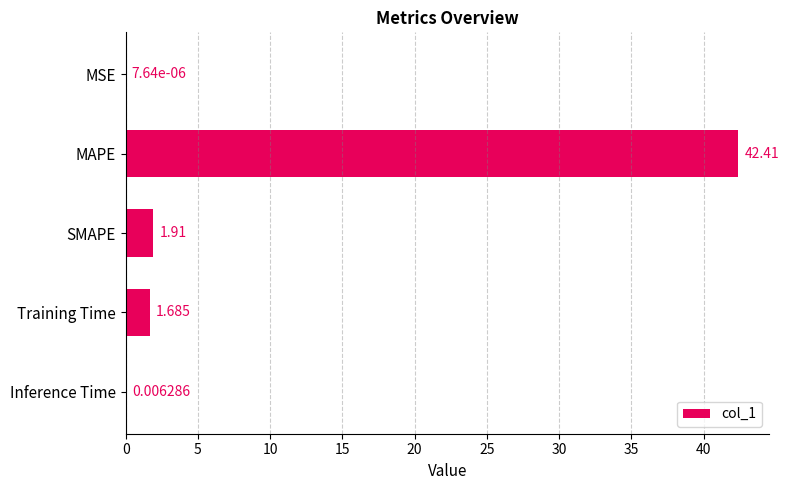

Which label corresponds to the largest value in the chart?

MAPE